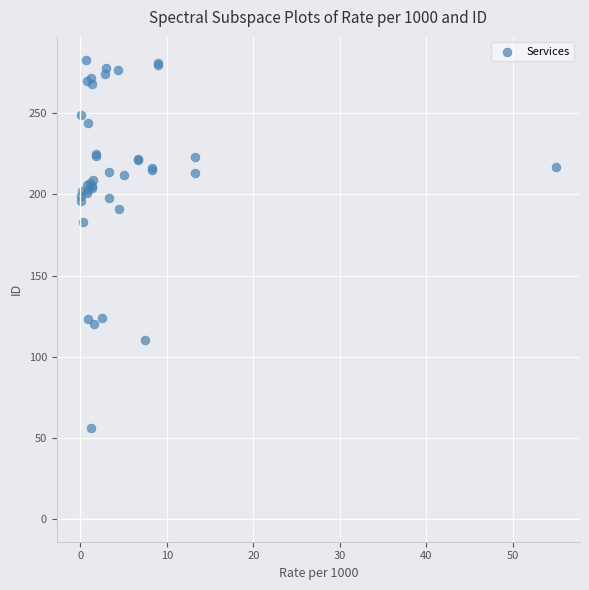

What Y value in the scatter plot is closest to 169?

183